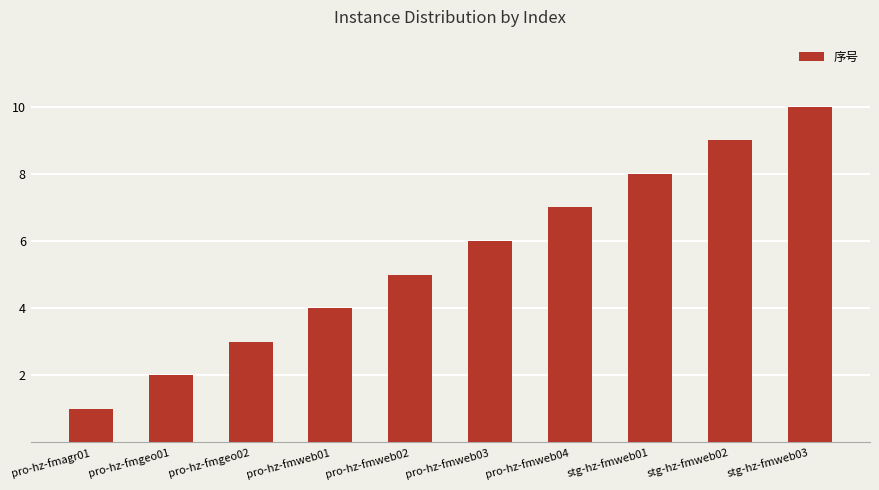

Which category has the highest value across all series?

stg-hz-fmweb03